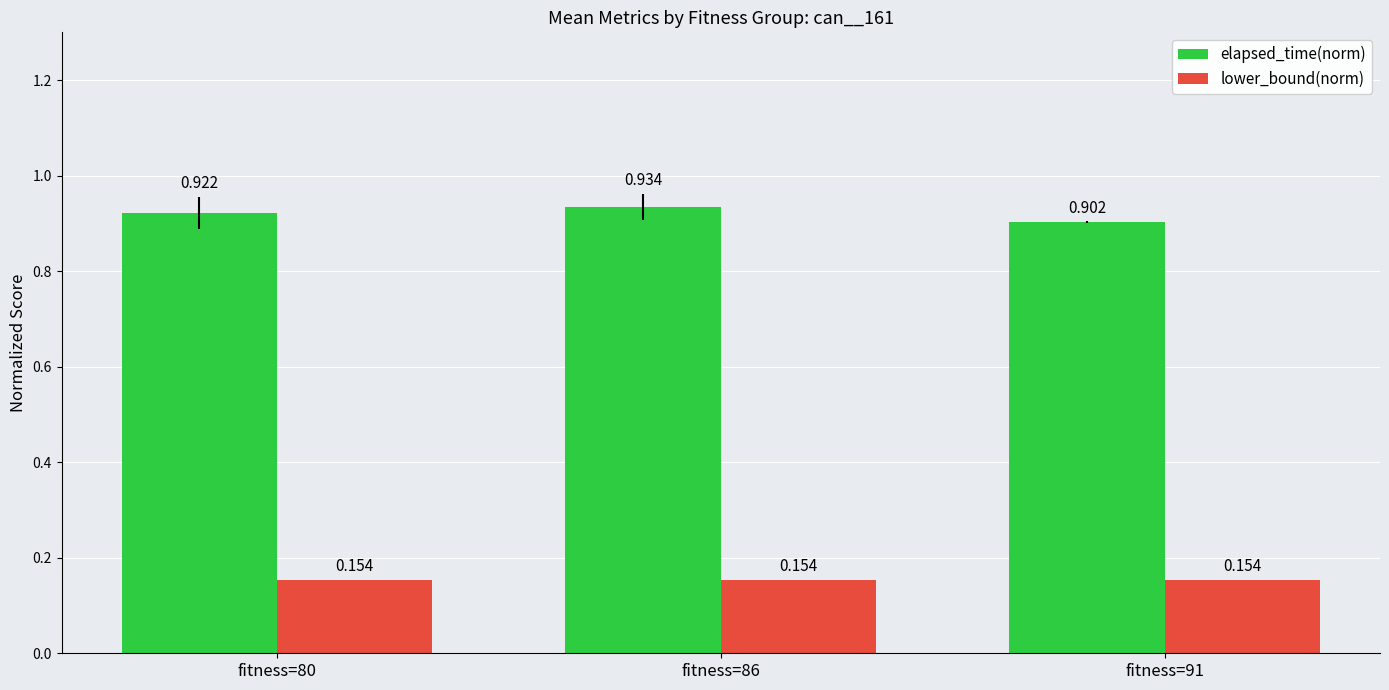

True or false: elapsed_time(norm) has a value of 0.9 at fitness=86.

True